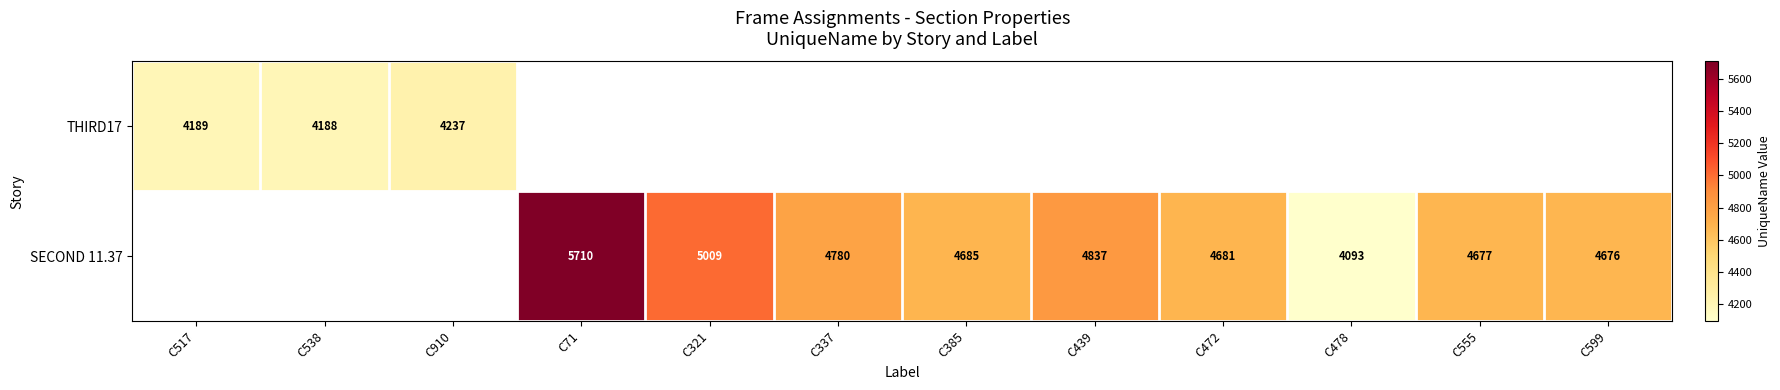

What is the smallest value displayed?

4093.0